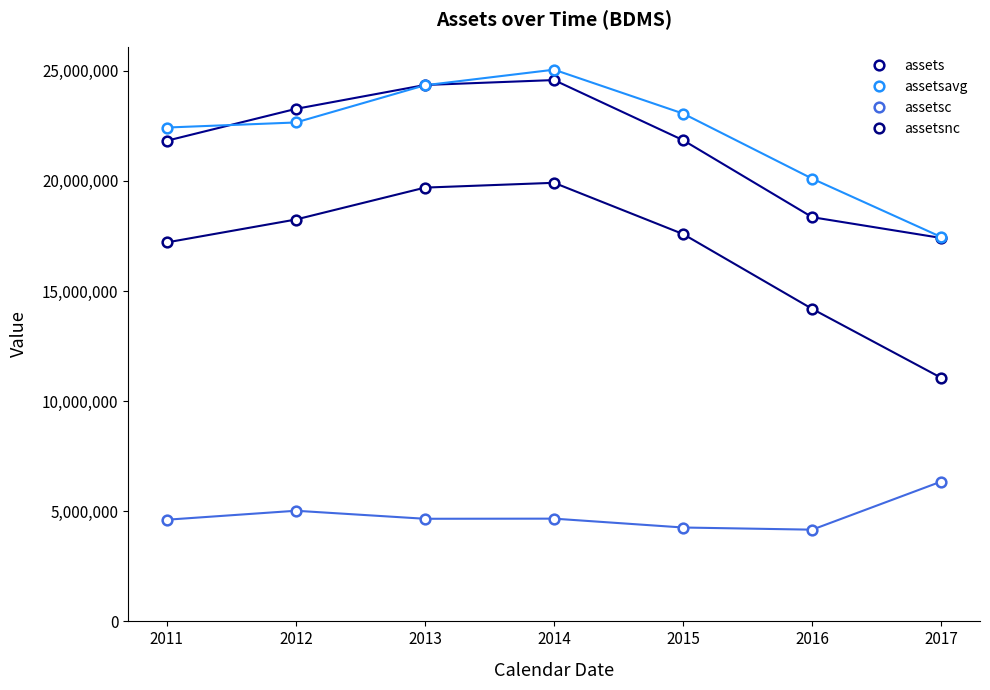

Which series has the largest range (max minus min)?

assetsnc